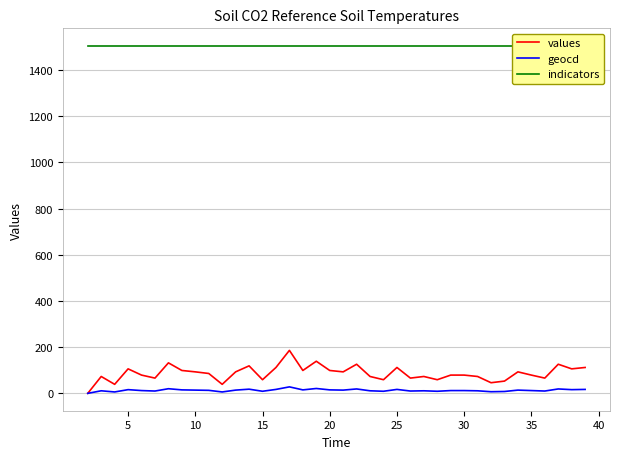

True or false: geocd and indicators cross at least once.

False